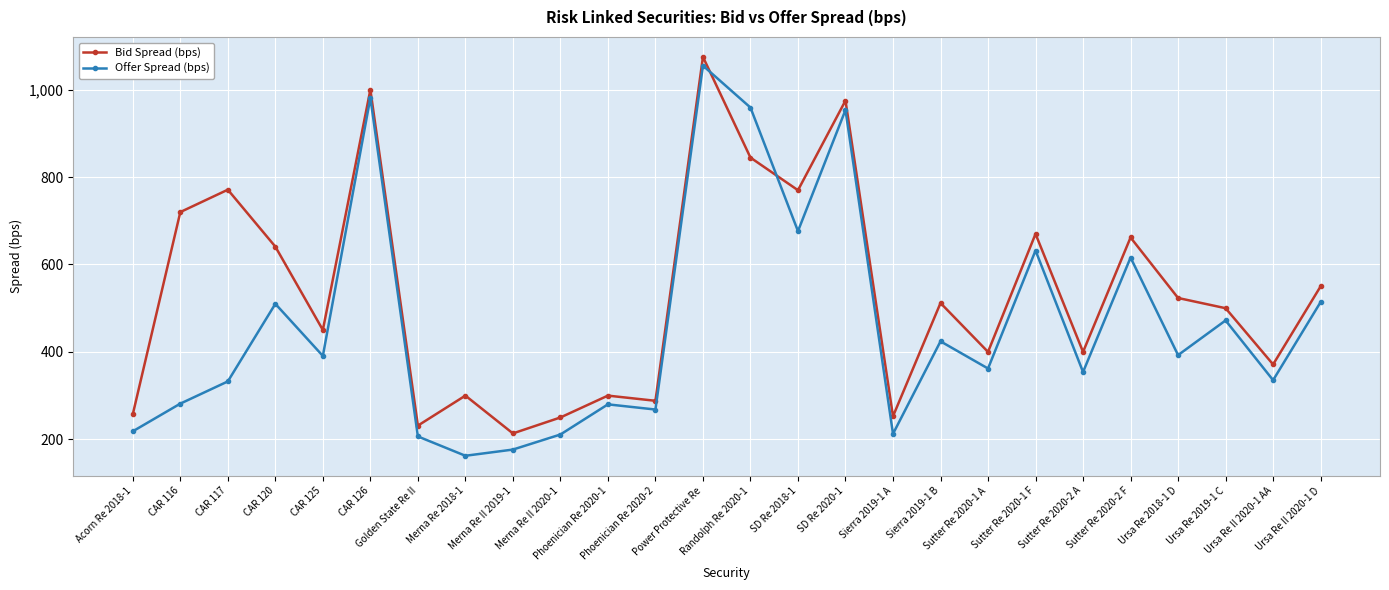

The Bid Spread (bps) series shows 59.5 at Acorn Re 2018-1. True or false?

False